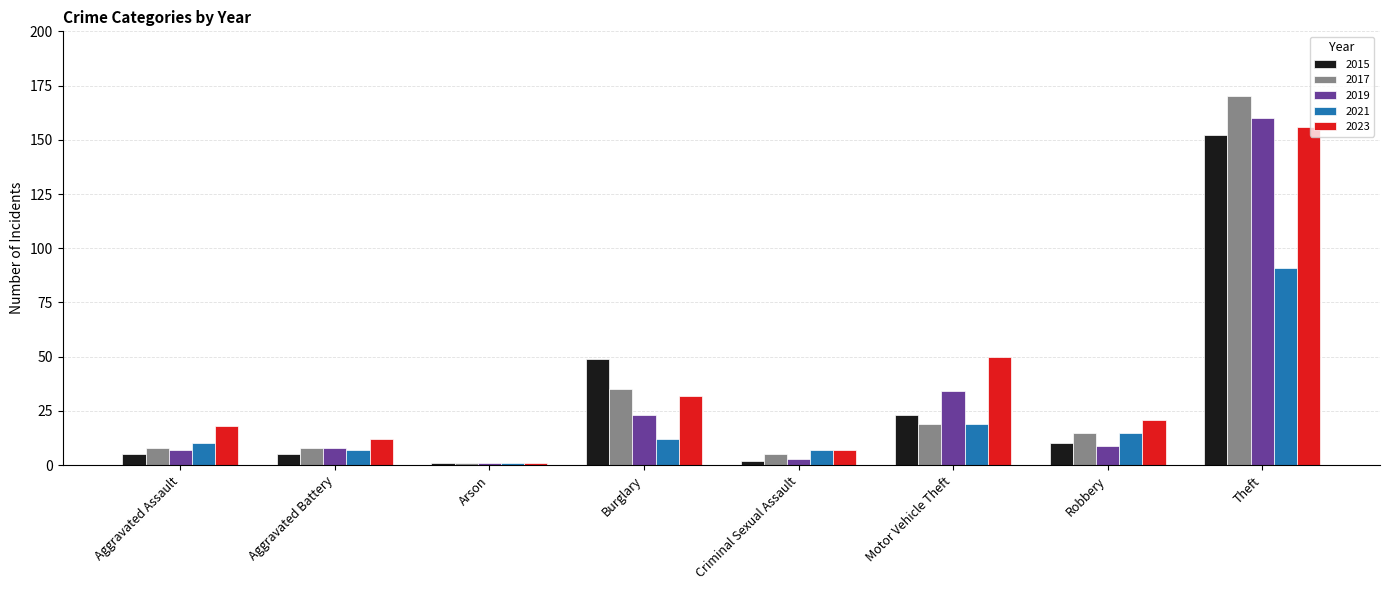

Count the number of data series in this chart.

5